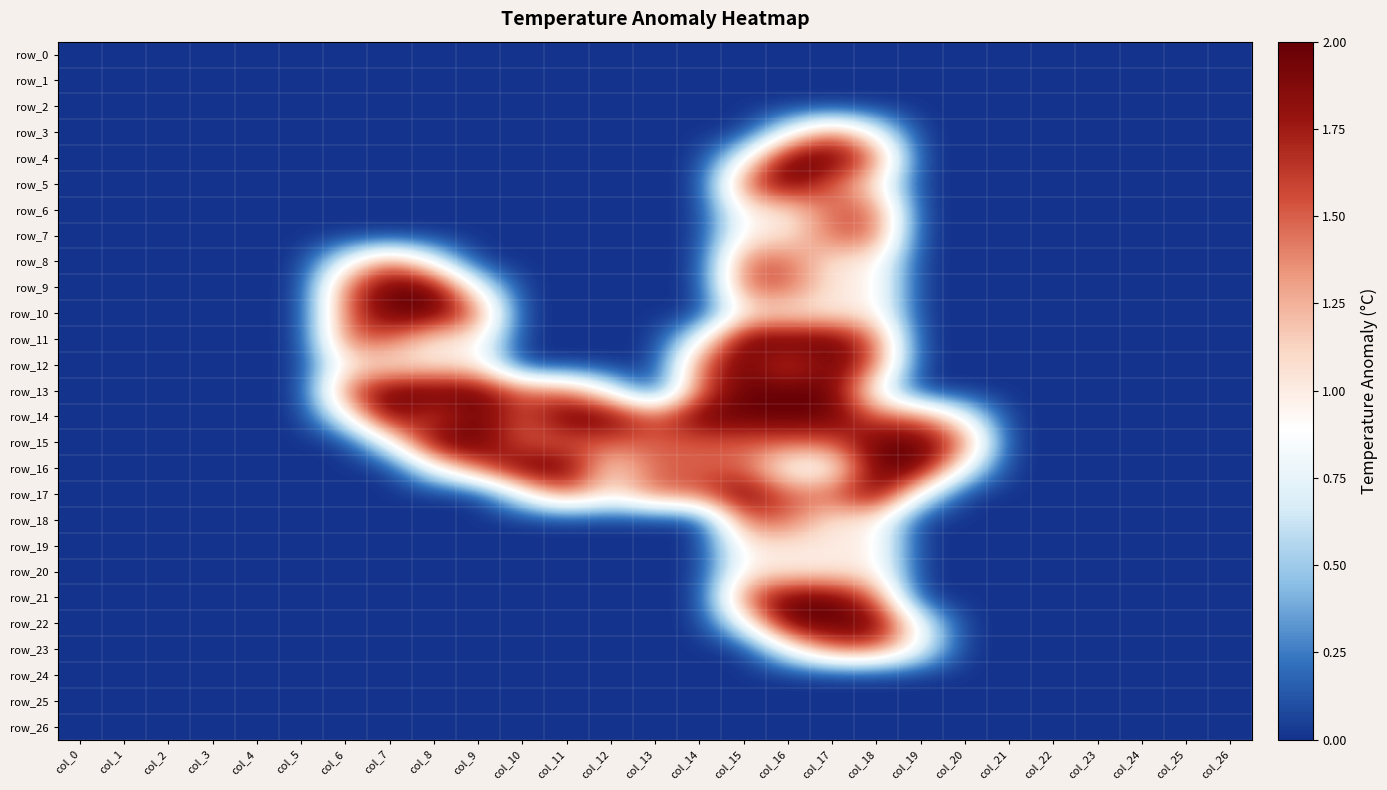

How many series are shown in this chart?

27